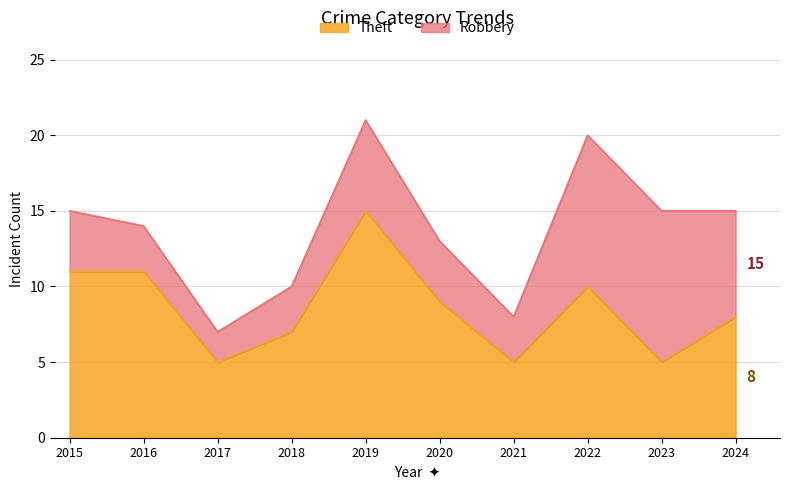

At which category does the chart reach its peak across all series?

2019